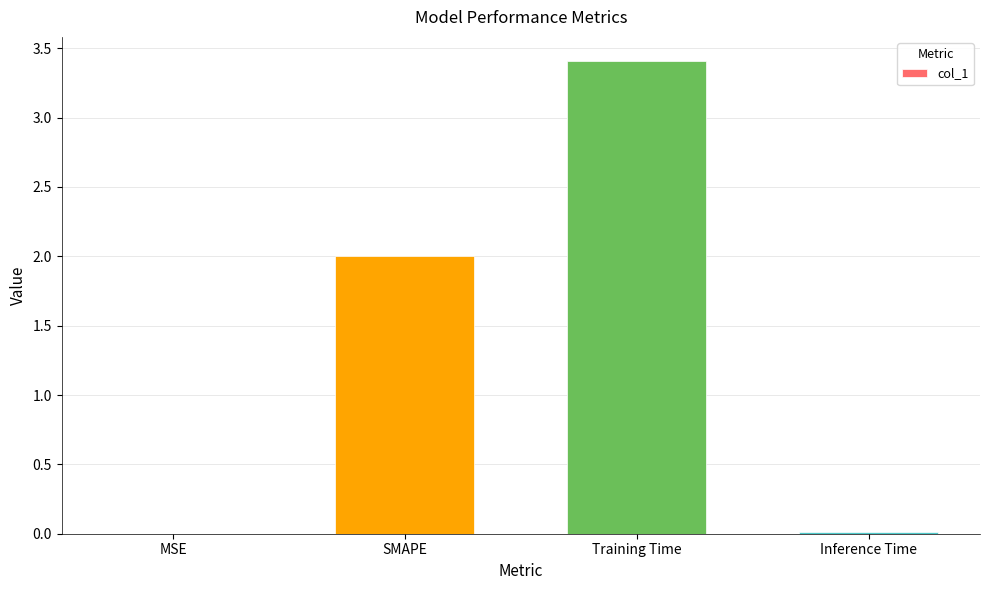

What is the greatest value displayed?

3.4